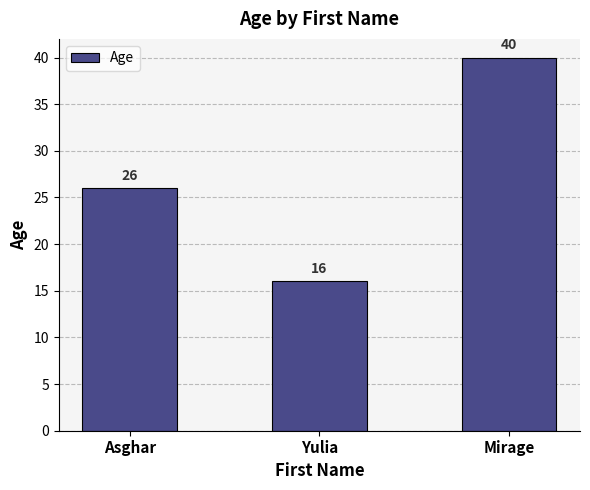

Rank the categories by value from lowest to highest.

Yulia, Asghar, Mirage